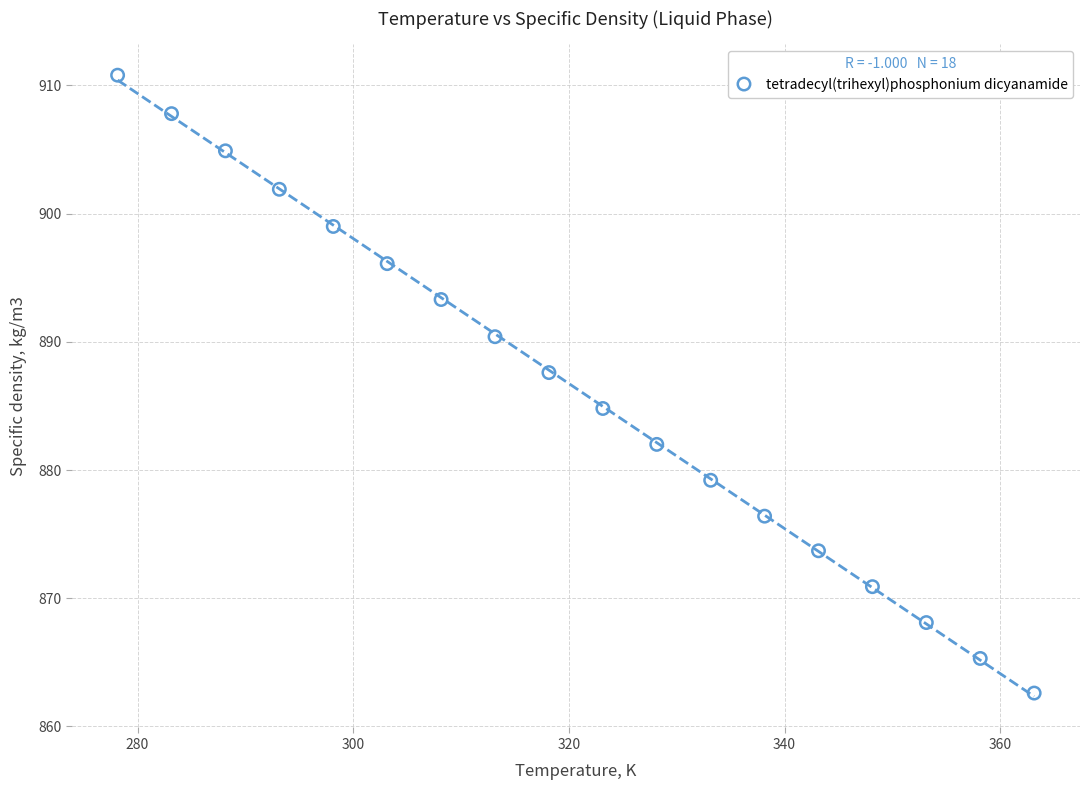

What is the range of X values (max minus min)?

85.0